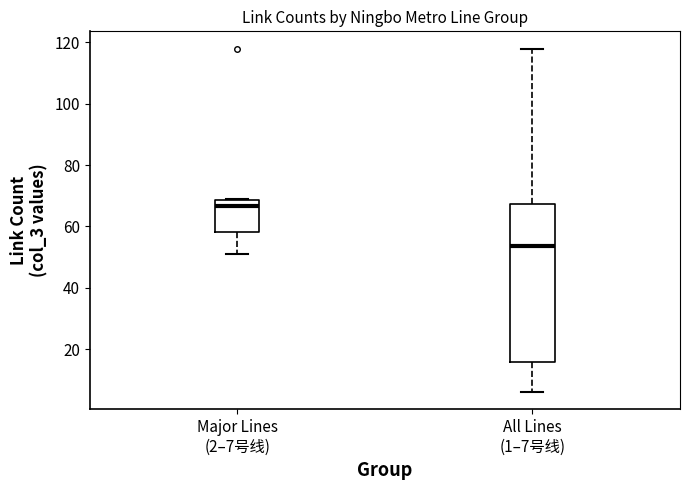

Where does the lower whisker of the box for All Lines (1–7号线) end on the y-axis? The values are not printed on the chart, so give them approximately, as read against the axis.

6